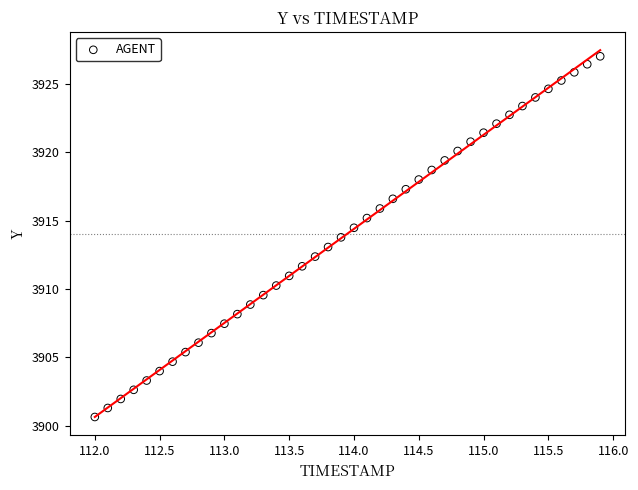

What is the range of X values (max minus min)?

3.9